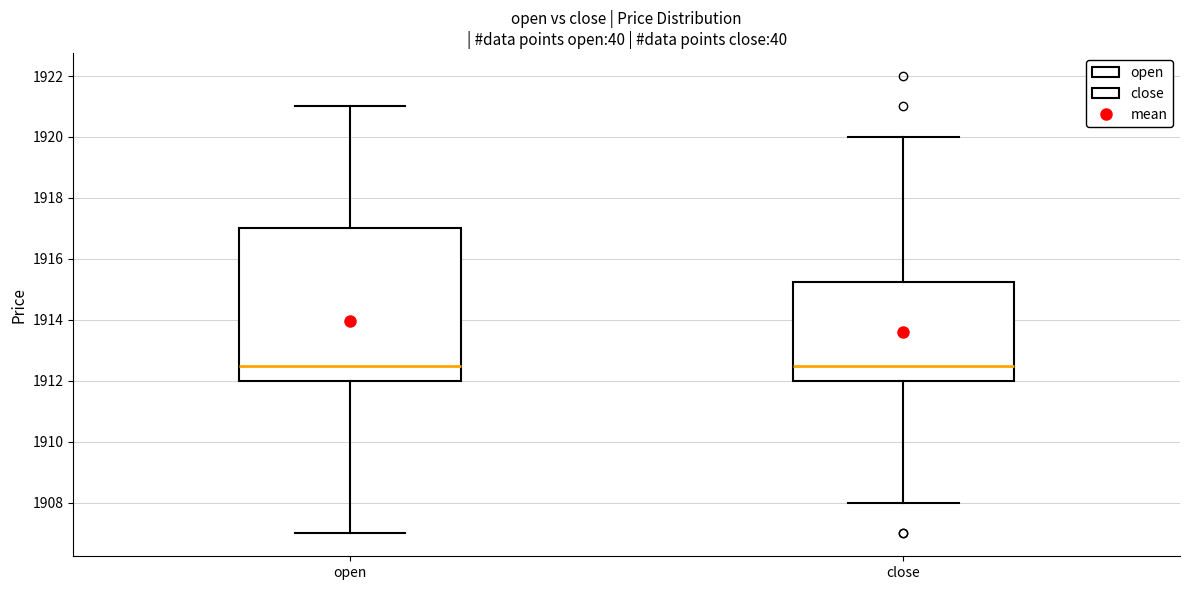

Reading left to right, transcribe this box plot: for each box, give where its median line is, the range the box spans, and where its two whiskers end, as read against the y-axis. The values are not printed on the chart, so give them approximately, as read against the axis.

open: median 1912.6, box 1912.0 to 1917.0, whiskers 1907.0 to 1921.0
close: median 1912.6, box 1912.0 to 1915.2, whiskers 1908.0 to 1920.0